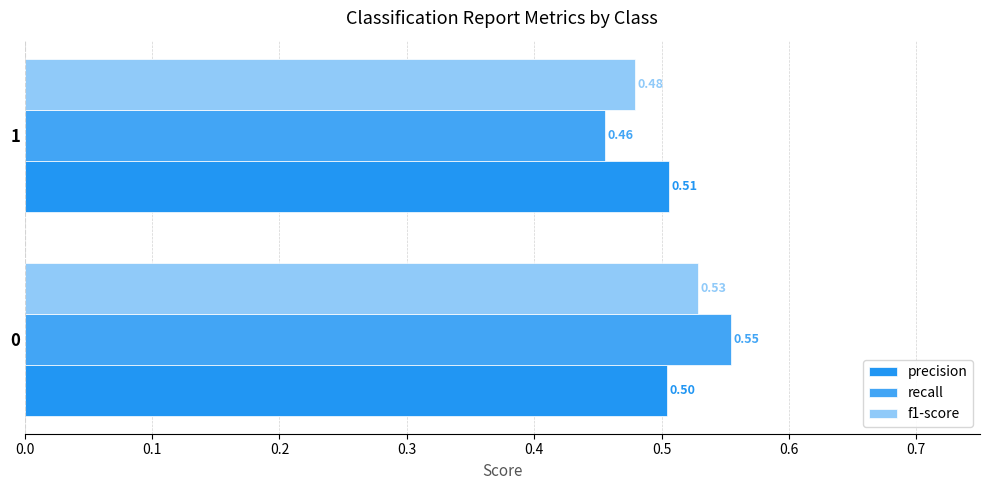

What is the value of the precision bar at the 2nd from the left?

0.5